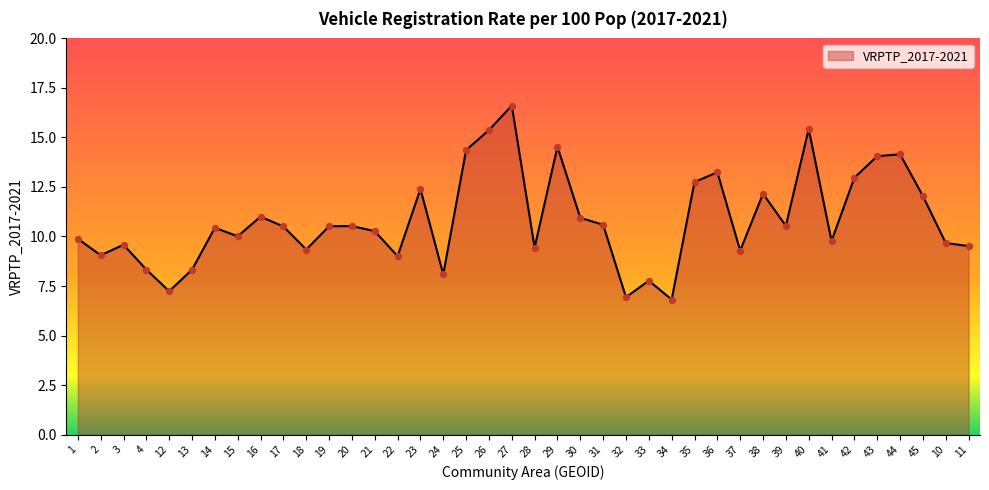

What is the ratio of the value at 28 to the value at 31?

0.9